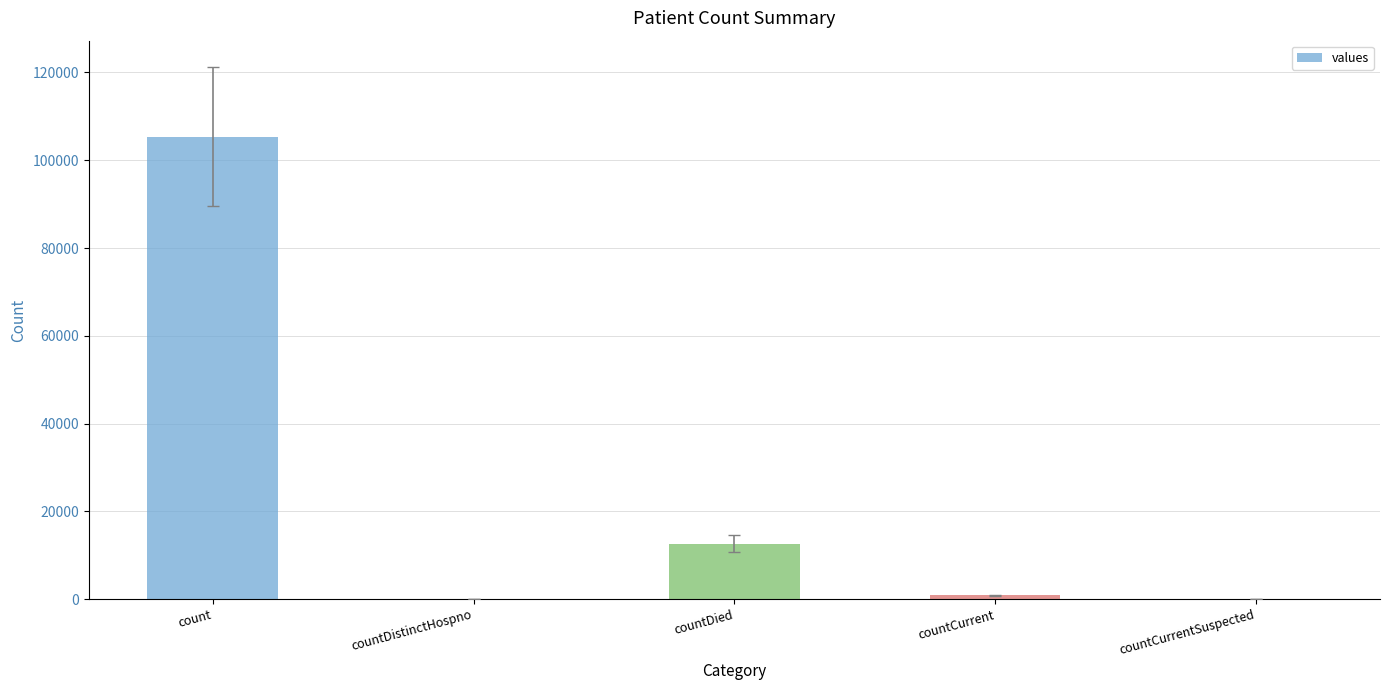

Is it true that the value at countDistinctHospno is -48184?

False